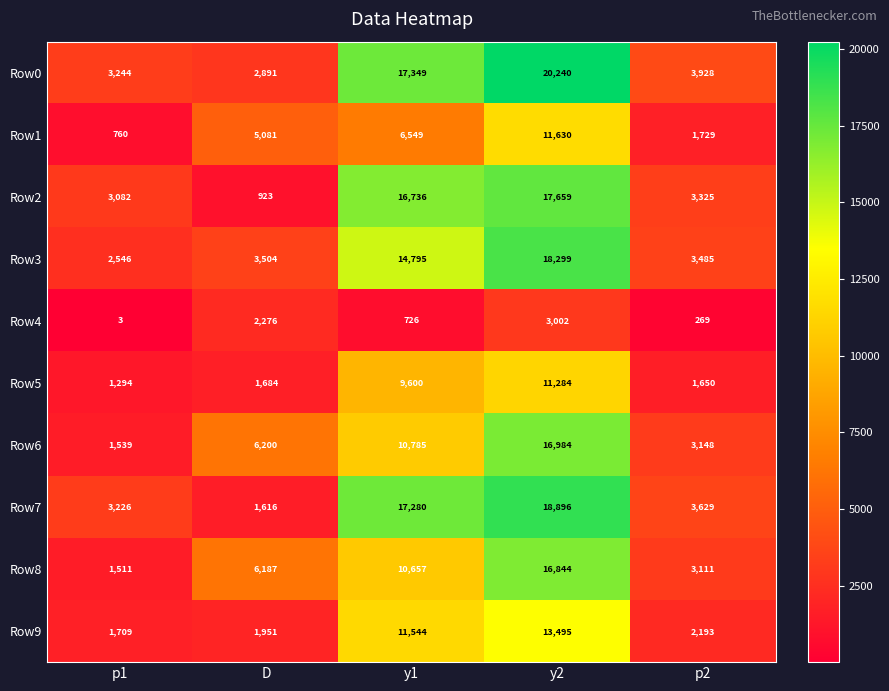

The value of Row2 at y1 is 16736. True or false?

True